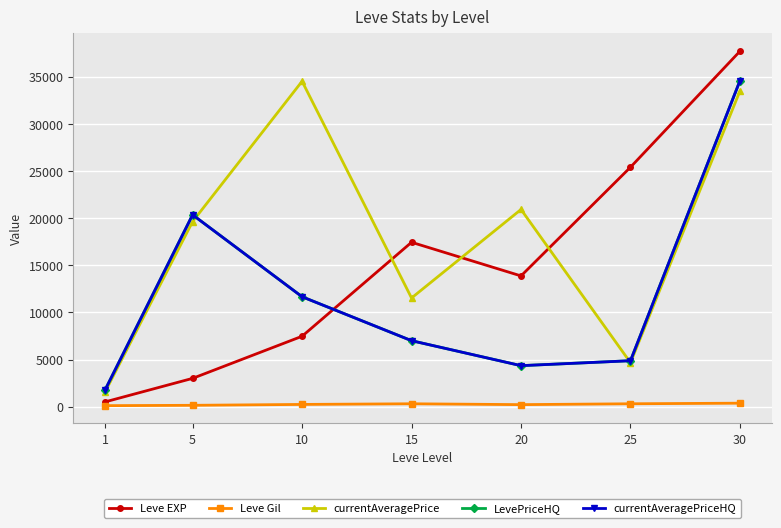

Reading left to right, list all the values displayed in this chart.

Leve EXP: 1=510.2	5=3008.3	10=7475.0	15=17445.0	20=13876.7	25=25410.0	30=37715.0
Leve Gil: 1=113.0	5=149.3	10=242.5	15=312.0	20=220.8	25=312.7	30=375.2
currentAveragePrice: 1=1557.0	5=19640.5	10=34525.8	15=11534.8	20=20927.0	25=4669.2	30=33501.0
LevePriceHQ: 1=1767.0	5=20358.5	10=11666.2	15=7005.0	20=4355.5	25=4880.3	30=34585.5
currentAveragePriceHQ: 1=1767.0	5=20358.5	10=11666.2	15=7005.0	20=4355.5	25=4880.3	30=34585.5